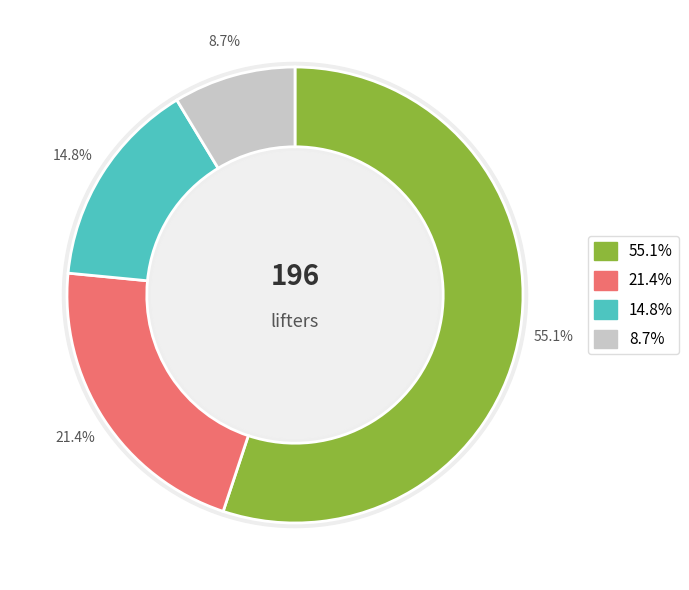

How many slices are in this pie chart?

4